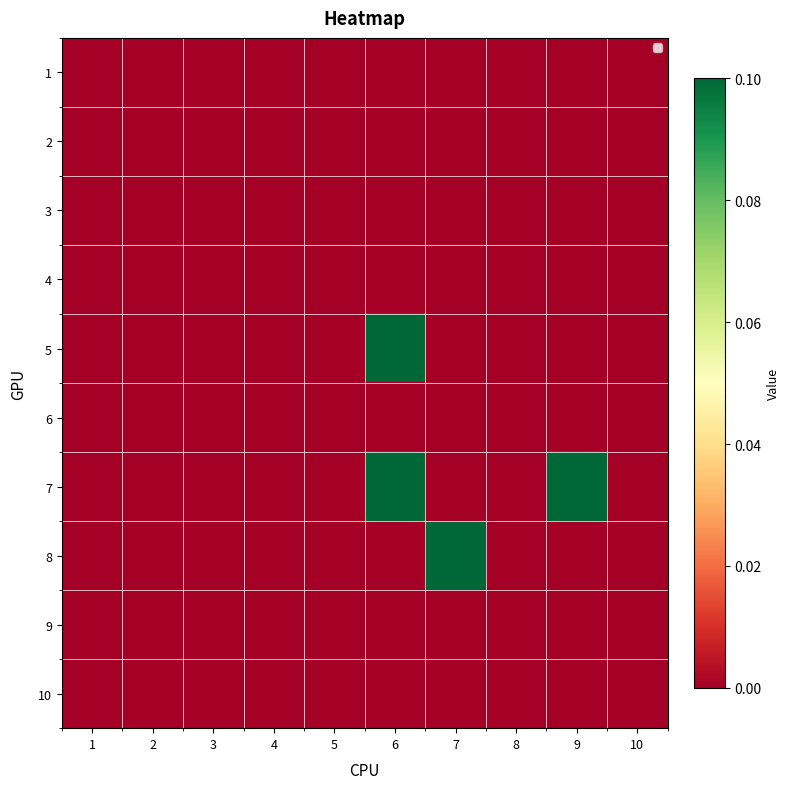

Reading right to left, what are all the values shown in this chart?

1: 10=0.0	9=0.0	8=0.0	7=0.0	6=0.0	5=0.0	4=0.0	3=0.0	2=0.0	1=0.0
2: 10=0.0	9=0.0	8=0.0	7=0.0	6=0.0	5=0.0	4=0.0	3=0.0	2=0.0	1=0.0
3: 10=0.0	9=0.0	8=0.0	7=0.0	6=0.0	5=0.0	4=0.0	3=0.0	2=0.0	1=0.0
4: 10=0.0	9=0.0	8=0.0	7=0.0	6=0.0	5=0.0	4=0.0	3=0.0	2=0.0	1=0.0
5: 10=0.0	9=0.0	8=0.0	7=0.0	6=0.1	5=0.0	4=0.0	3=0.0	2=0.0	1=0.0
6: 10=0.0	9=0.0	8=0.0	7=0.0	6=0.0	5=0.0	4=0.0	3=0.0	2=0.0	1=0.0
7: 10=0.0	9=0.1	8=0.0	7=0.0	6=0.1	5=0.0	4=0.0	3=0.0	2=0.0	1=0.0
8: 10=0.0	9=0.0	8=0.0	7=0.1	6=0.0	5=0.0	4=0.0	3=0.0	2=0.0	1=0.0
9: 10=0.0	9=0.0	8=0.0	7=0.0	6=0.0	5=0.0	4=0.0	3=0.0	2=0.0	1=0.0
10: 10=0.0	9=0.0	8=0.0	7=0.0	6=0.0	5=0.0	4=0.0	3=0.0	2=0.0	1=0.0